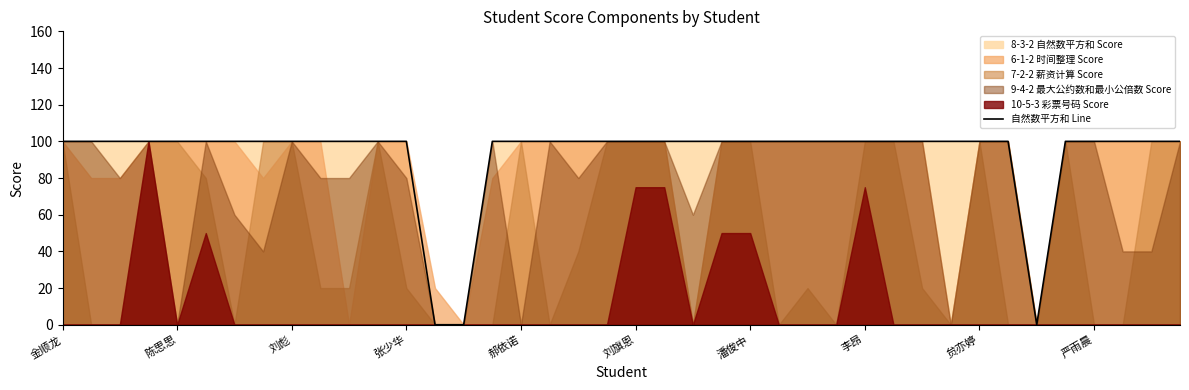

The chart shows a value of 48 at 23. True or false?

False